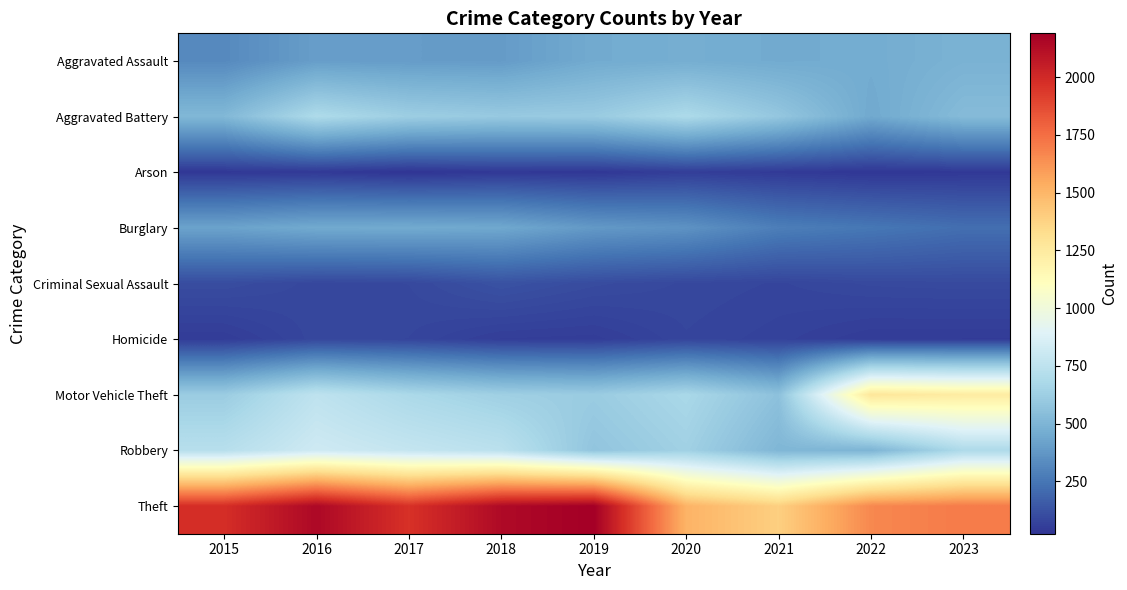

What is the smallest value displayed?

23